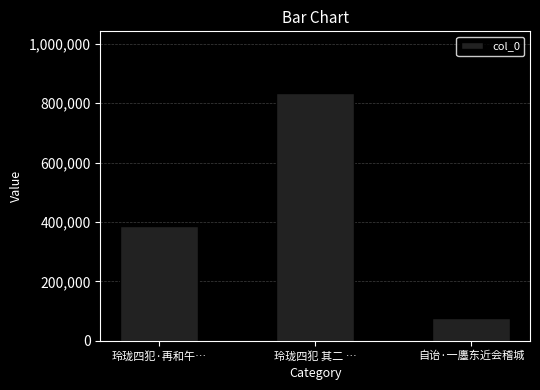

Reading left to right, what are all the values shown in this chart?

玲珑四犯·再和午…=387690	玲珑四犯 其二 …=833409	自诒·一廛东近会稽城=78445